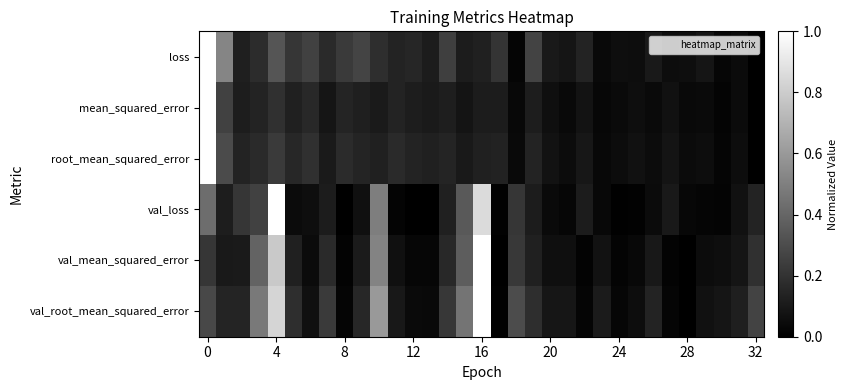

Reading left to right, extract all data points from this chart.

loss: 1.0	0.5	0.1	0.2	0.3	0.2	0.3	0.2	0.2	0.3	0.2	0.1	0.1	0.1	0.2	0.1	0.1	0.2	0.0	0.3	0.1	0.1	0.1	0.0	0.1	0.1	0.1	0.1	0.1	0.1	0.0	0.0	0.0
mean_squared_error: 1.0	0.3	0.1	0.1	0.2	0.1	0.2	0.1	0.1	0.1	0.1	0.1	0.1	0.1	0.1	0.1	0.1	0.1	0.0	0.1	0.1	0.0	0.1	0.0	0.0	0.1	0.0	0.1	0.0	0.0	0.0	0.0	0.0
root_mean_squared_error: 1.0	0.3	0.1	0.2	0.2	0.2	0.2	0.1	0.2	0.1	0.1	0.2	0.1	0.1	0.1	0.1	0.1	0.1	0.0	0.1	0.1	0.0	0.1	0.0	0.1	0.1	0.1	0.1	0.0	0.1	0.0	0.1	0.0
val_loss: 0.4	0.1	0.2	0.3	1.0	0.0	0.1	0.1	0.0	0.1	0.5	0.0	0.0	0.0	0.1	0.4	0.9	0.0	0.2	0.1	0.0	0.0	0.1	0.0	0.0	0.0	0.0	0.1	0.0	0.0	0.0	0.1	0.1
val_mean_squared_error: 0.2	0.1	0.1	0.4	0.8	0.1	0.0	0.2	0.0	0.1	0.5	0.1	0.0	0.0	0.2	0.4	1.0	0.0	0.2	0.1	0.1	0.1	0.0	0.1	0.0	0.0	0.1	0.0	0.0	0.0	0.1	0.1	0.2
val_root_mean_squared_error: 0.3	0.1	0.1	0.5	0.8	0.2	0.1	0.2	0.0	0.2	0.6	0.1	0.0	0.0	0.2	0.5	1.0	0.0	0.3	0.2	0.1	0.1	0.0	0.1	0.0	0.1	0.1	0.0	0.0	0.1	0.1	0.1	0.3